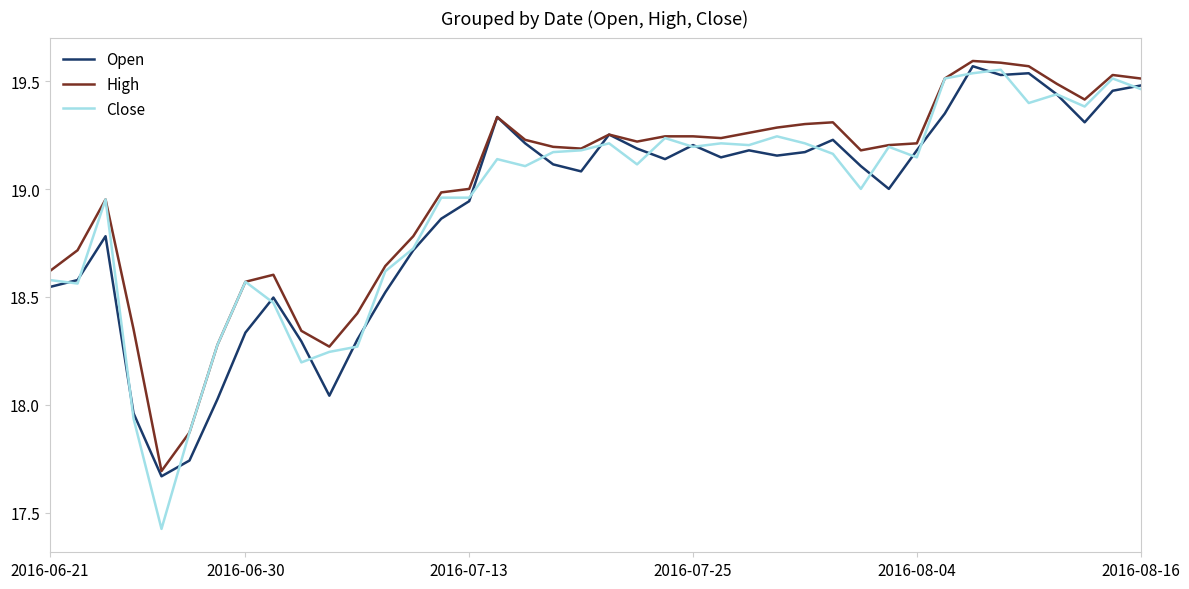

Which series has the widest spread of values?

Close